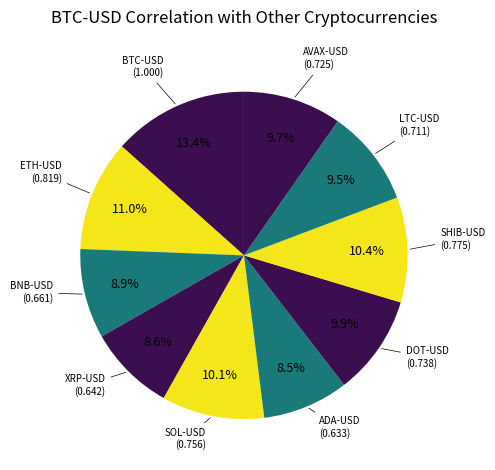

Rank the categories by value from highest to lowest.

BTC-USD, ETH-USD, SHIB-USD, SOL-USD, DOT-USD, AVAX-USD, LTC-USD, BNB-USD, XRP-USD, ADA-USD